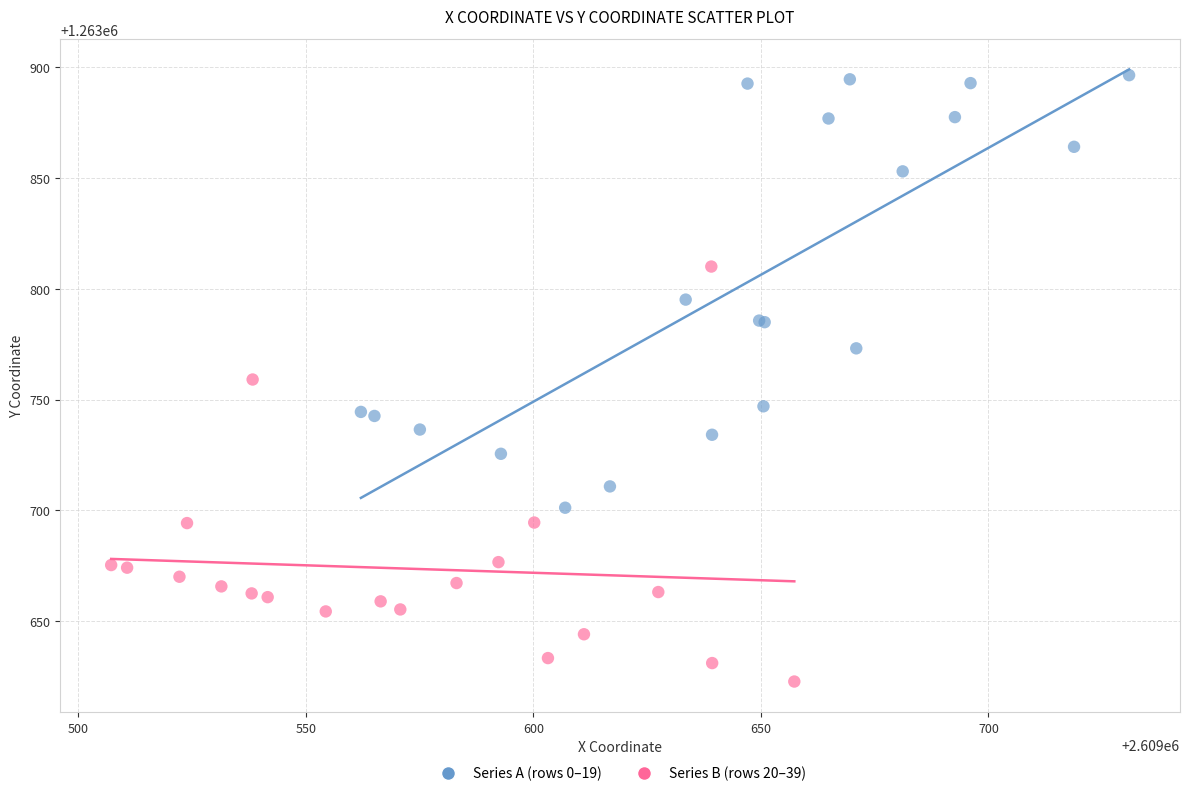

Which series reaches the minimum Y coordinate?

Series B (rows 20–39)